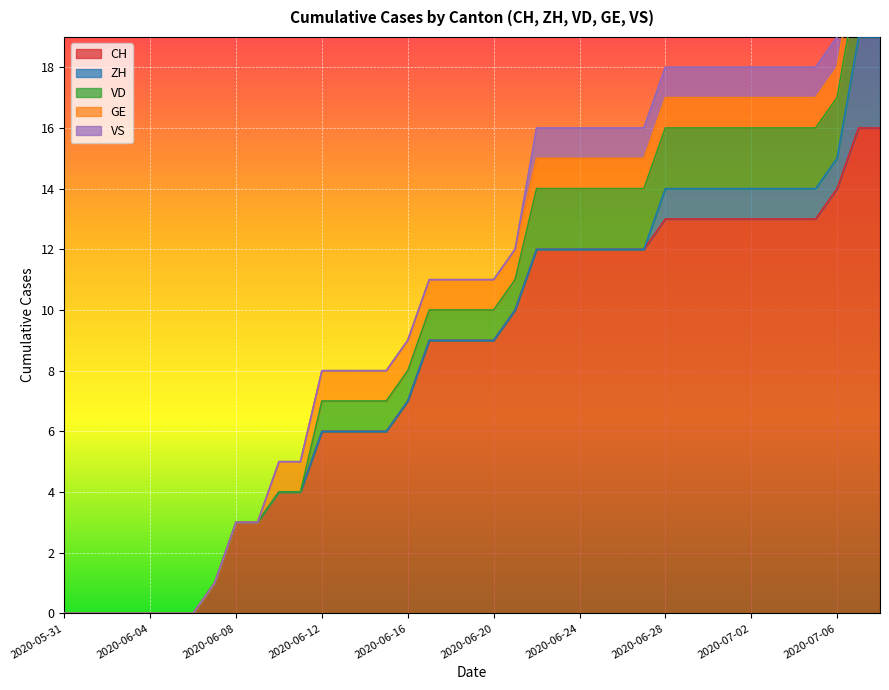

What is the label of the 29th point from the left?

2020-06-28